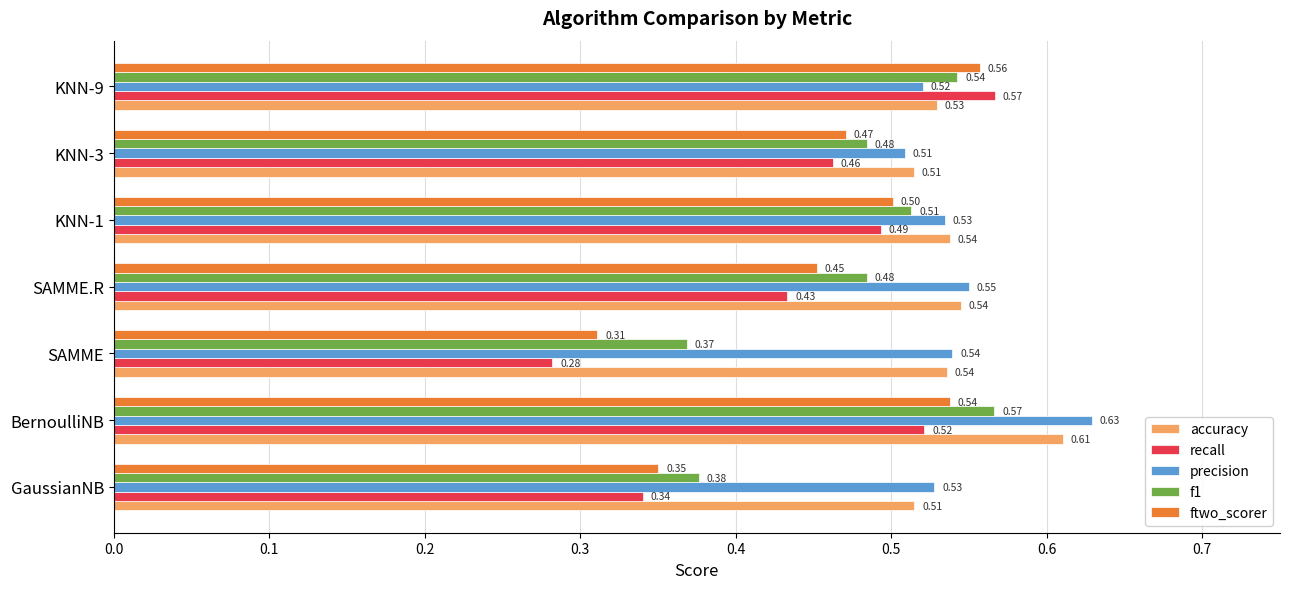

List the labels in order of recall value, smallest first.

SAMME, GaussianNB, SAMME.R, KNN-3, KNN-1, BernoulliNB, KNN-9